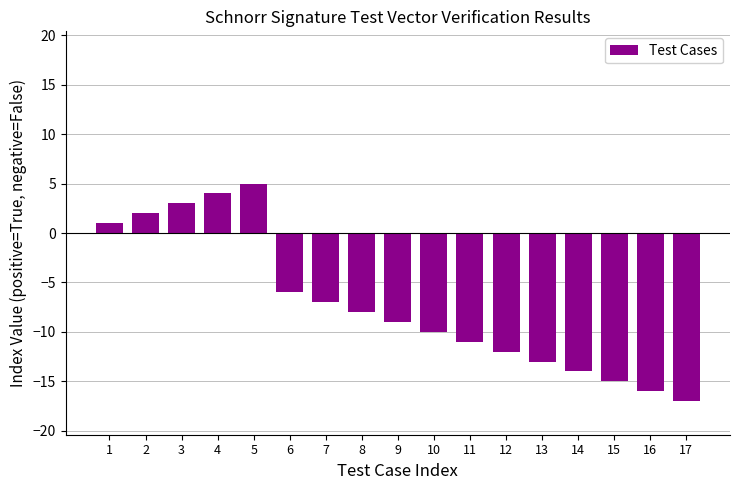

At which label is the value closest to -6?

6